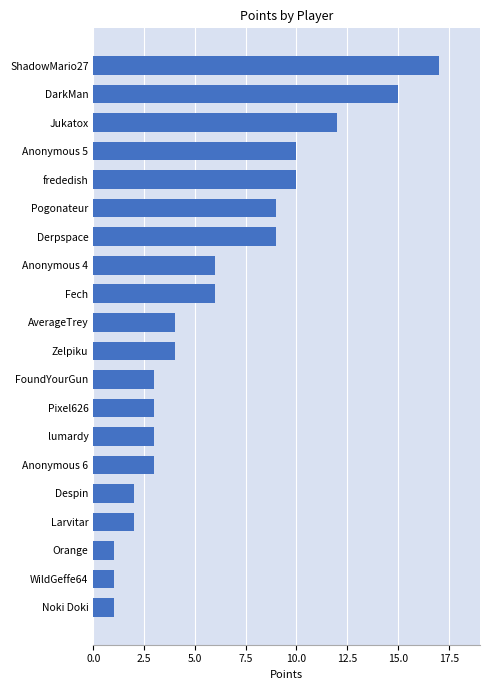

Which label corresponds to the largest value in the chart?

ShadowMario27